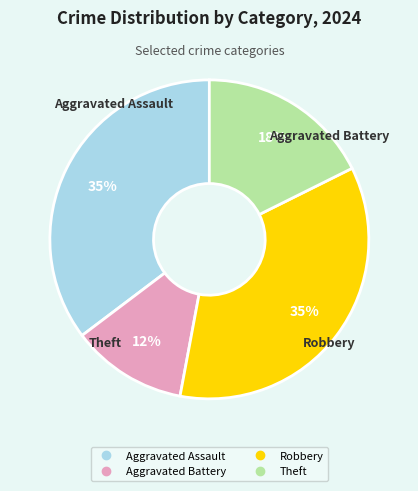

True or false: Robbery accounts for 50% of the total.

False